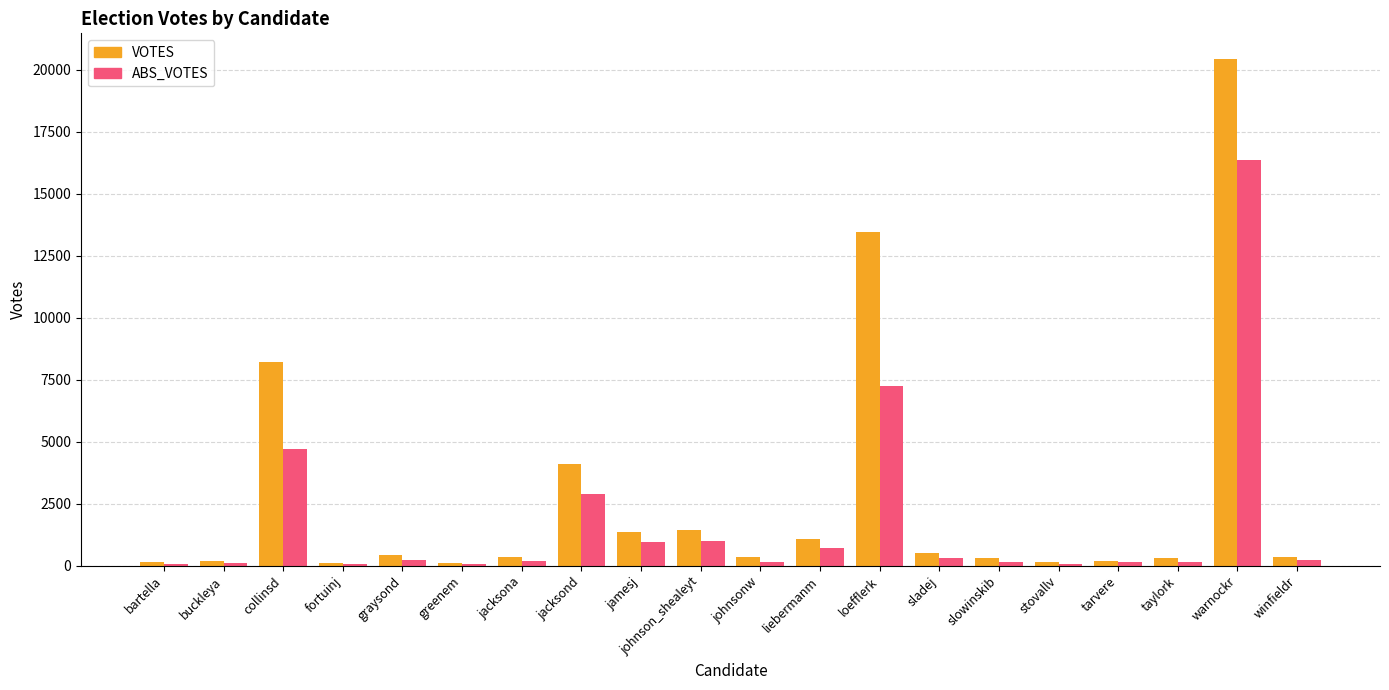

Which label corresponds to the largest value in the chart?

warnockr